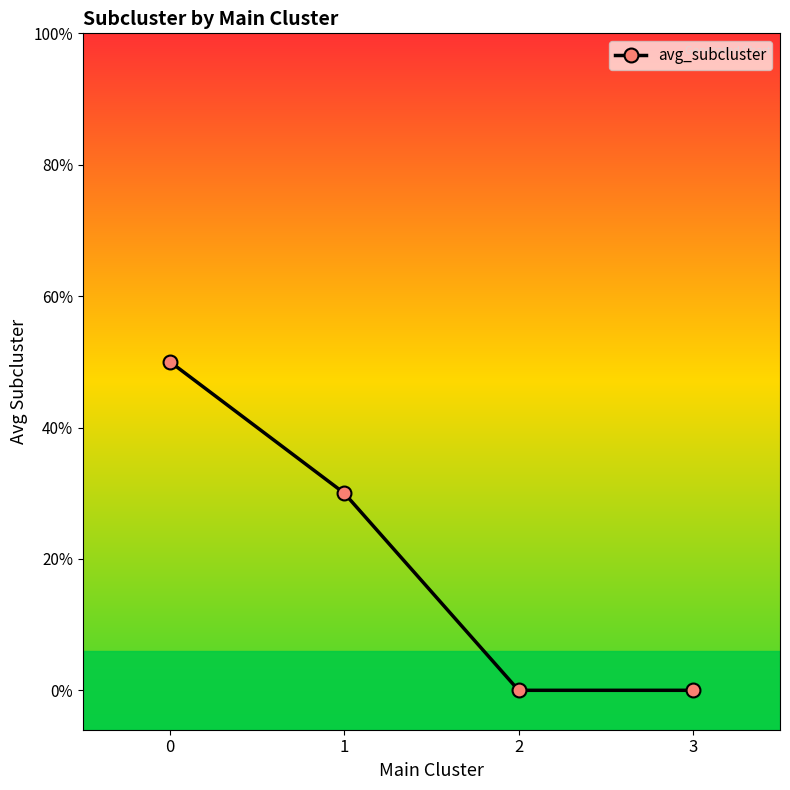

What is the difference between the second highest and minimum values?

0.8